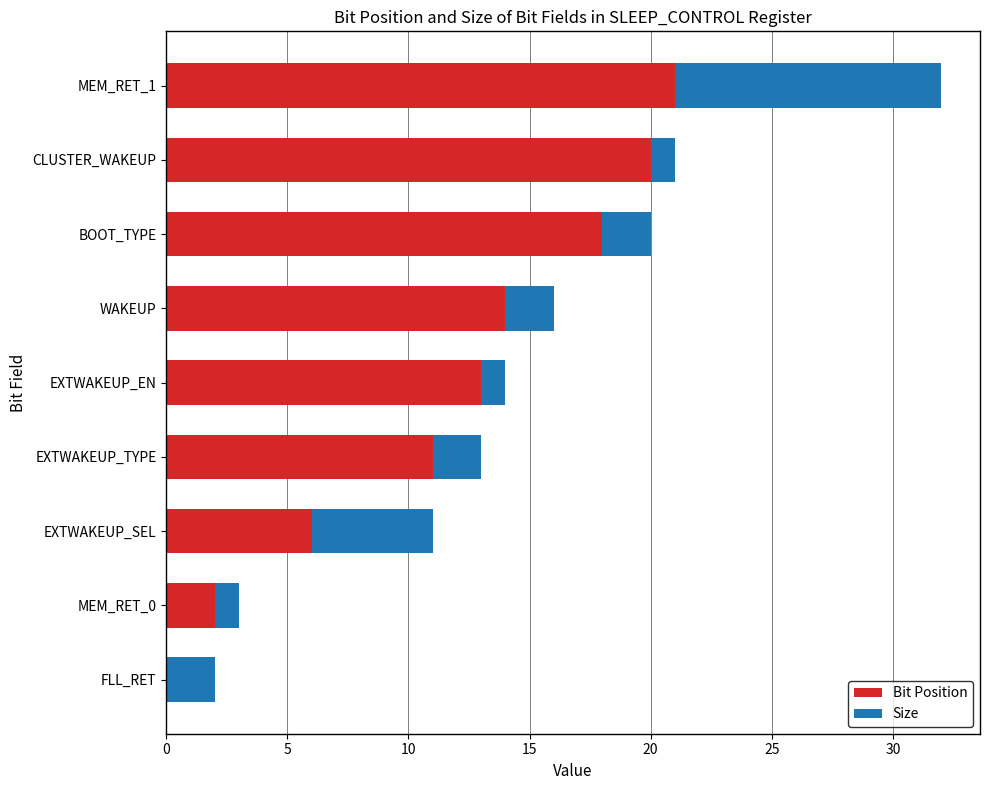

Is it true that Bit Position equals 21 at MEM_RET_1?

True